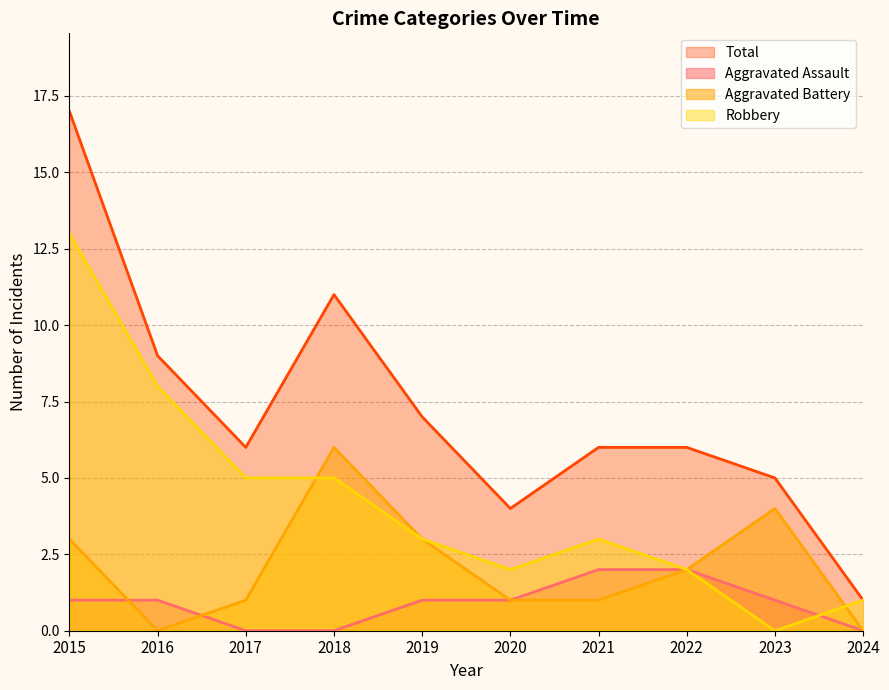

List the series in order of their overall mean, lowest first.

Aggravated Assault, Aggravated Battery, Robbery, Total